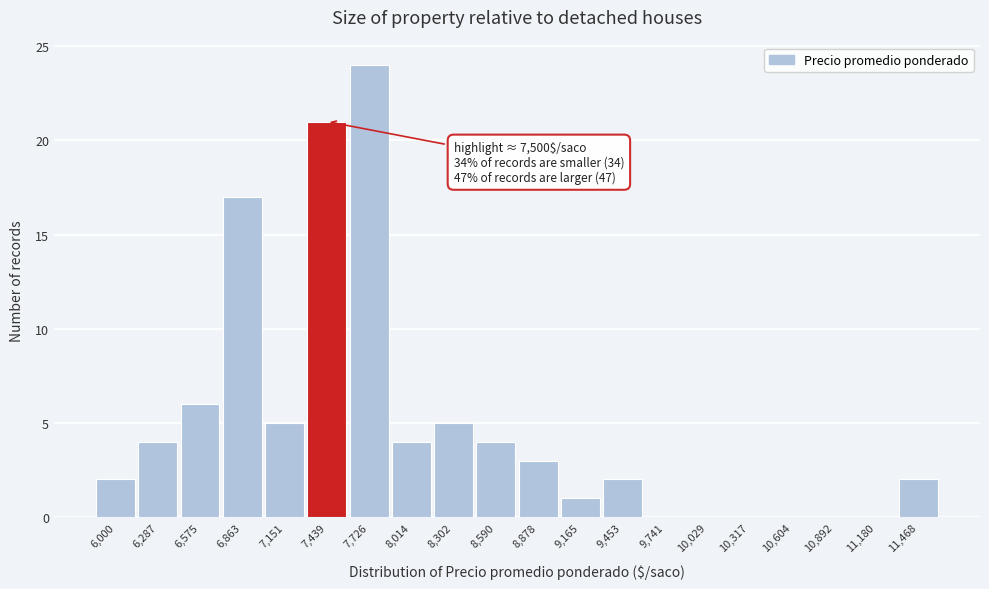

Reading left to right, transcribe all the data shown in this chart.

6,000=2	6,287=4	6,575=6	6,863=17	7,151=5	7,439=21	7,726=24	8,014=4	8,302=5	8,590=4	8,878=3	9,165=1	9,453=2	9,741=0	10,029=0	10,317=0	10,604=0	10,892=0	11,180=0	11,468=2